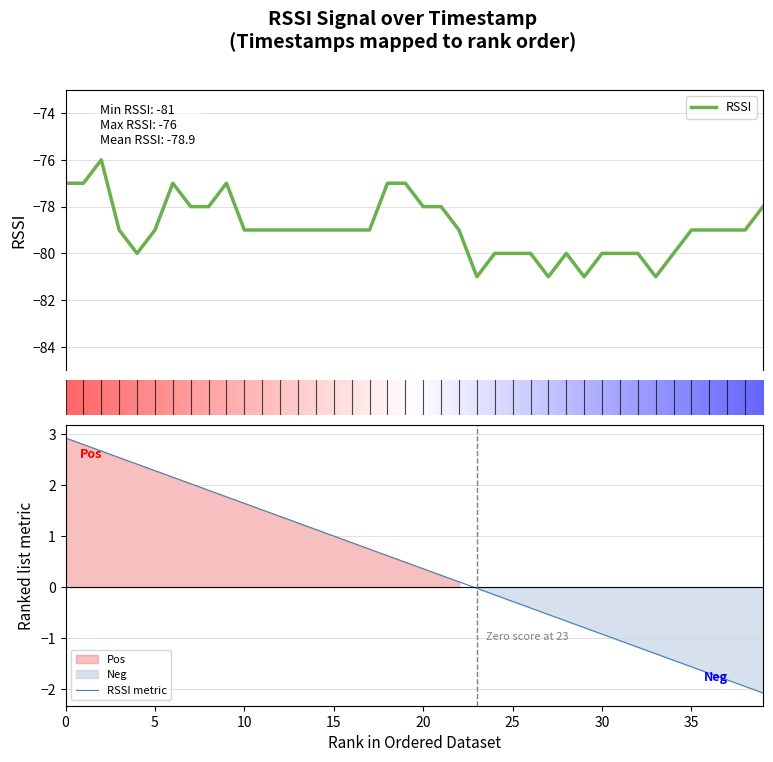

Which series has the largest total across all categories?

Timestamp